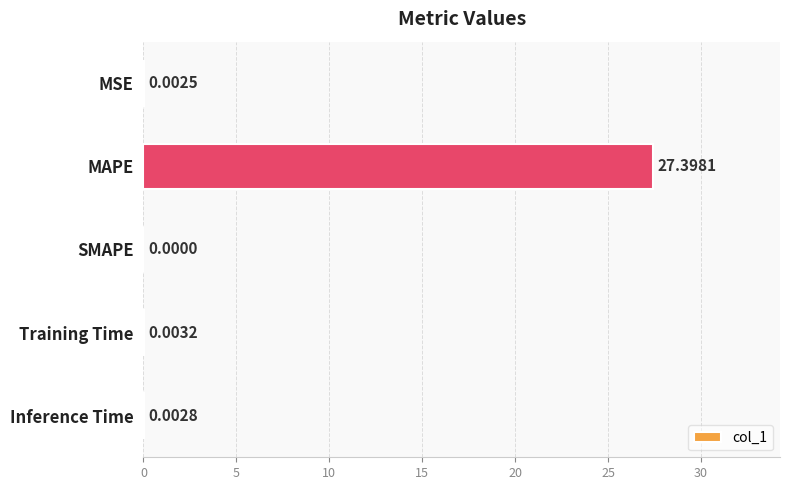

Which has a higher value, MAPE or Inference Time?

MAPE